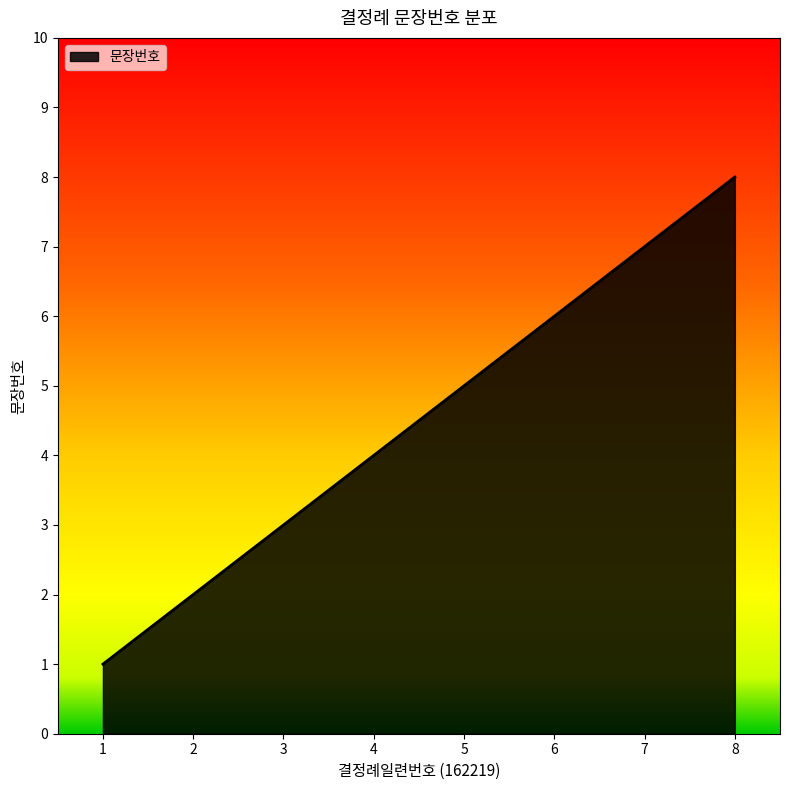

Reading left to right, extract all data points from this chart.

1	2	3	4	5	6	7	8